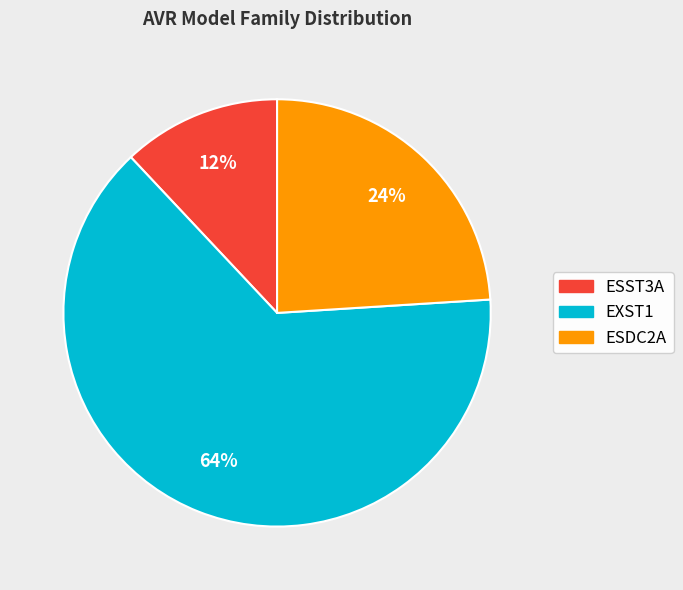

To the nearest percent, what is the average slice percentage?

33%